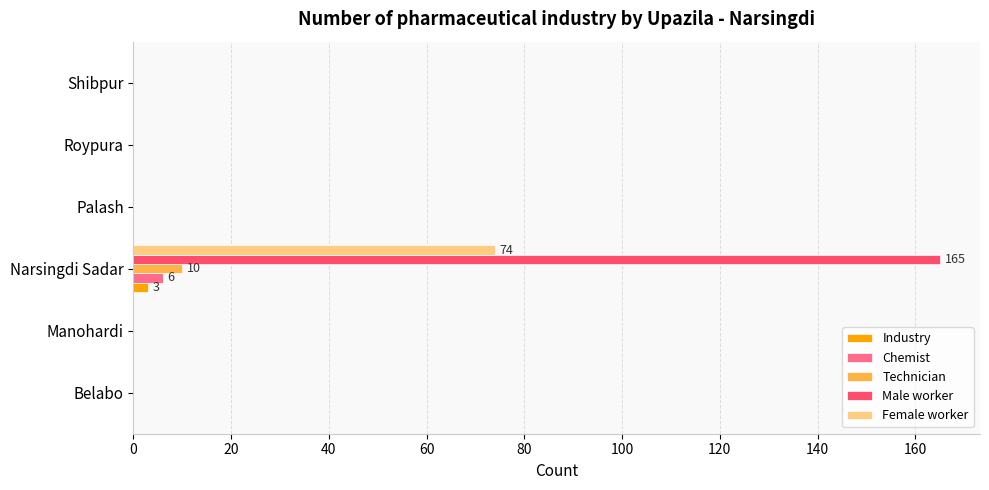

What is the sum of all Industry values?

3